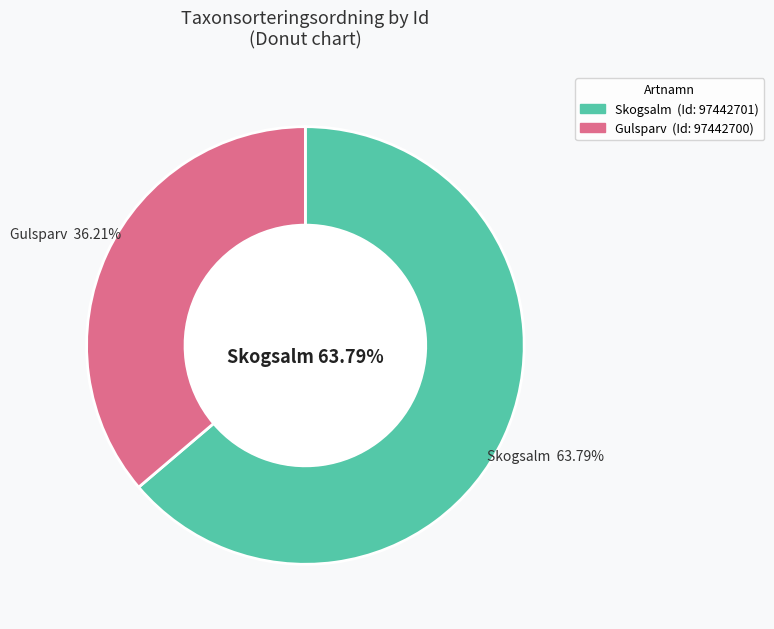

Which has a higher value, 97442700 or 97442701?

97442701